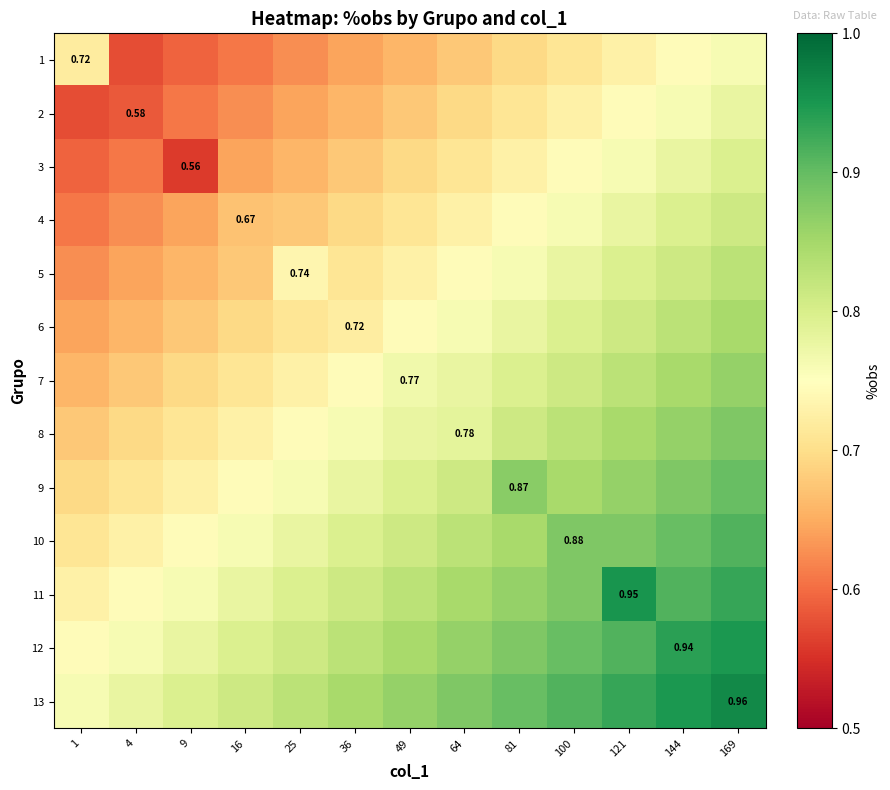

What is the difference between the 10 values at 36 and 4?

0.1